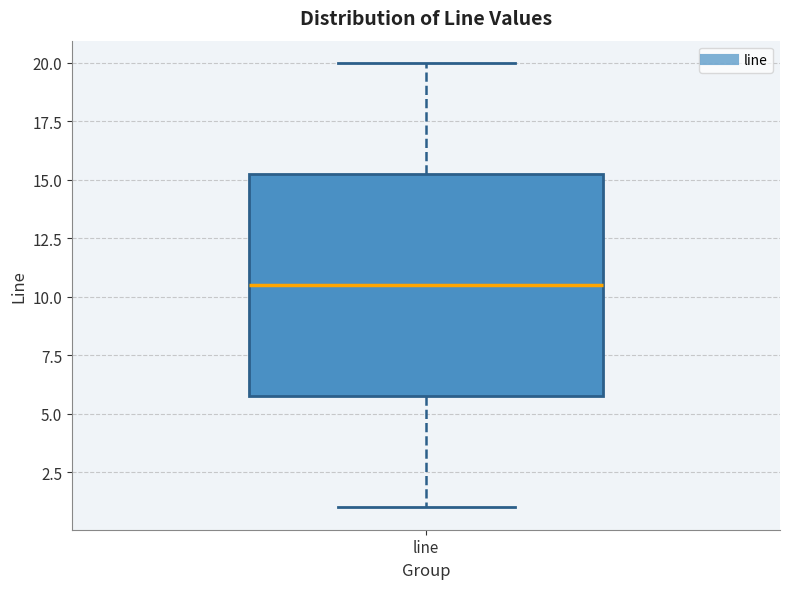

Transcribe this box plot: give where the median line is, the range the box spans, and where the two whiskers end, as read against the y-axis. The values are not printed on the chart, so give them approximately, as read against the axis.

median 10.5, box 6.0 to 15.5, whiskers 1.0 to 20.0